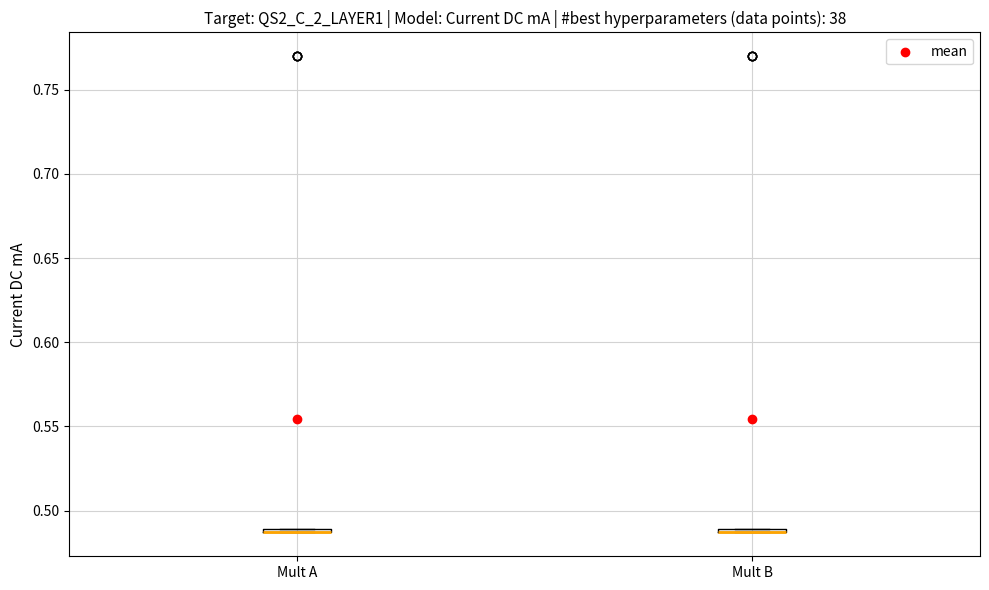

Where is the lower edge of the box for Mult B on the y-axis? The values are not printed on the chart, so give them approximately, as read against the axis.

0.485